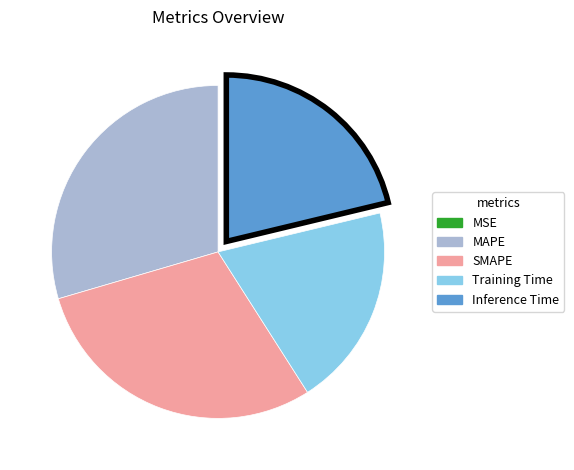

Does Training Time represent more than half of the total?

No